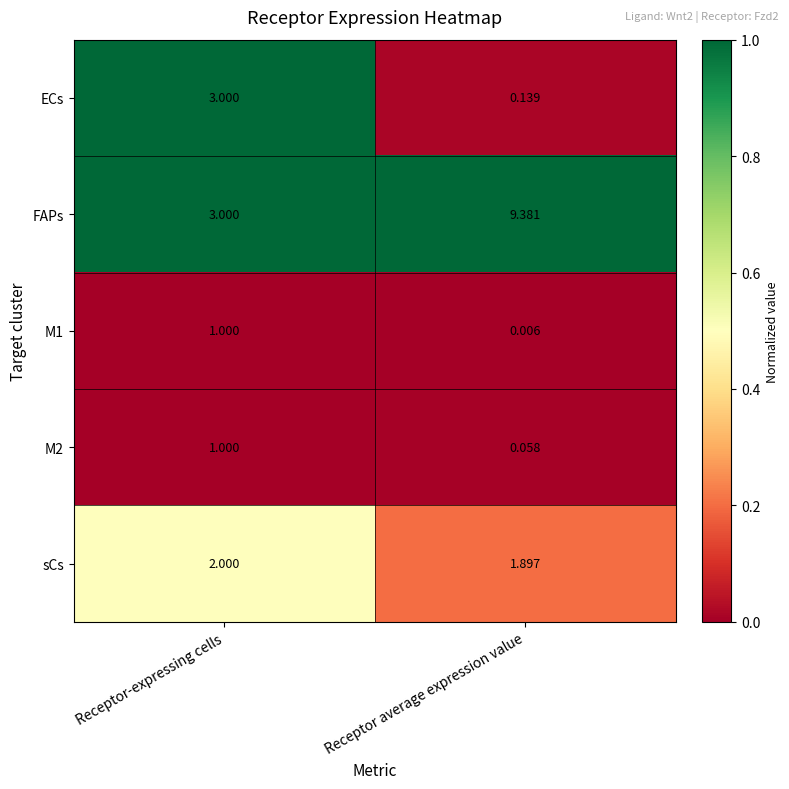

Which series changed the most between Receptor-expressing cells and Receptor average expression value?

FAPs